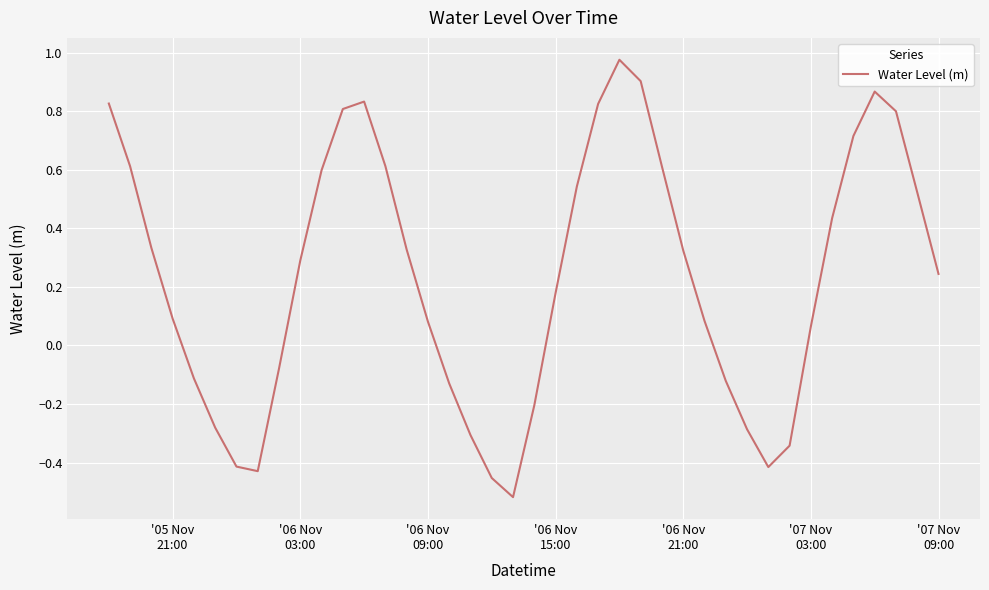

What is the difference between the maximum and minimum values?

1.5